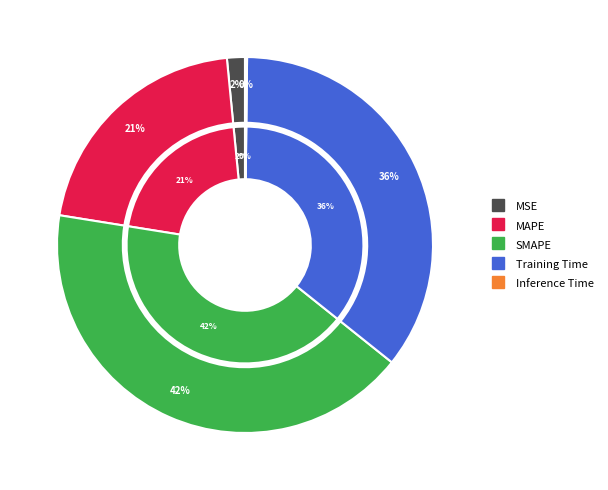

To the nearest percent, what is the combined percentage of MSE and Inference Time?

2%